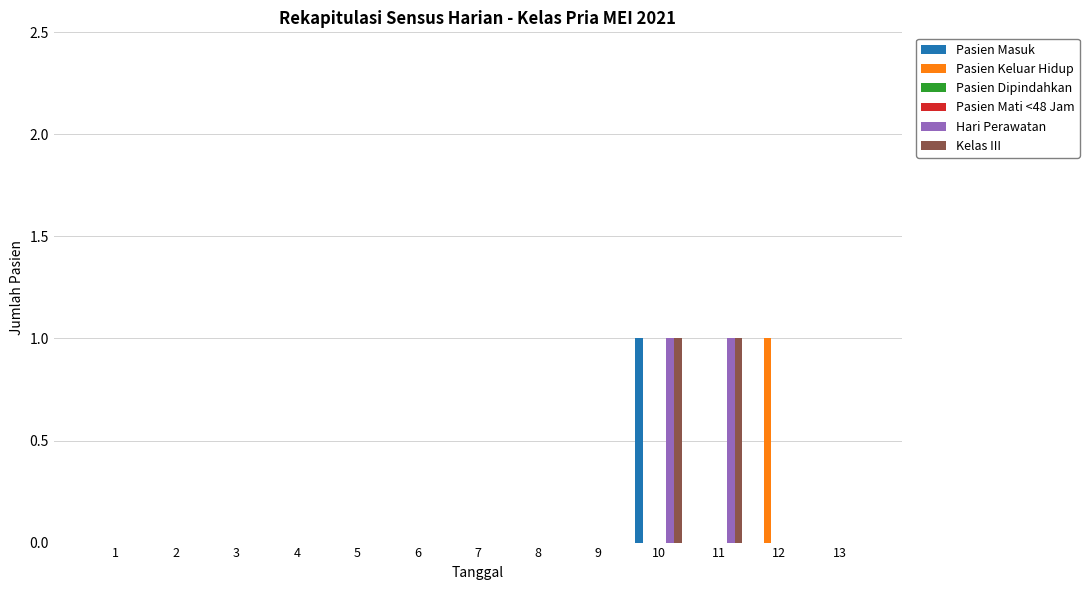

Is it true that Pasien Keluar Hidup equals 0 at 11?

True